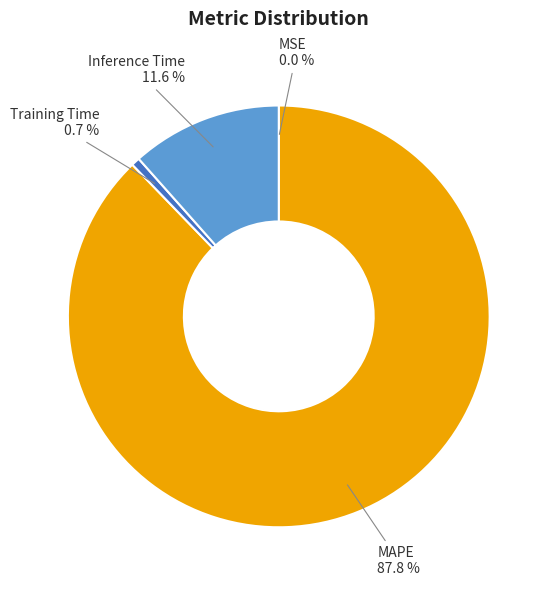

Does any single category account for the majority?

Yes